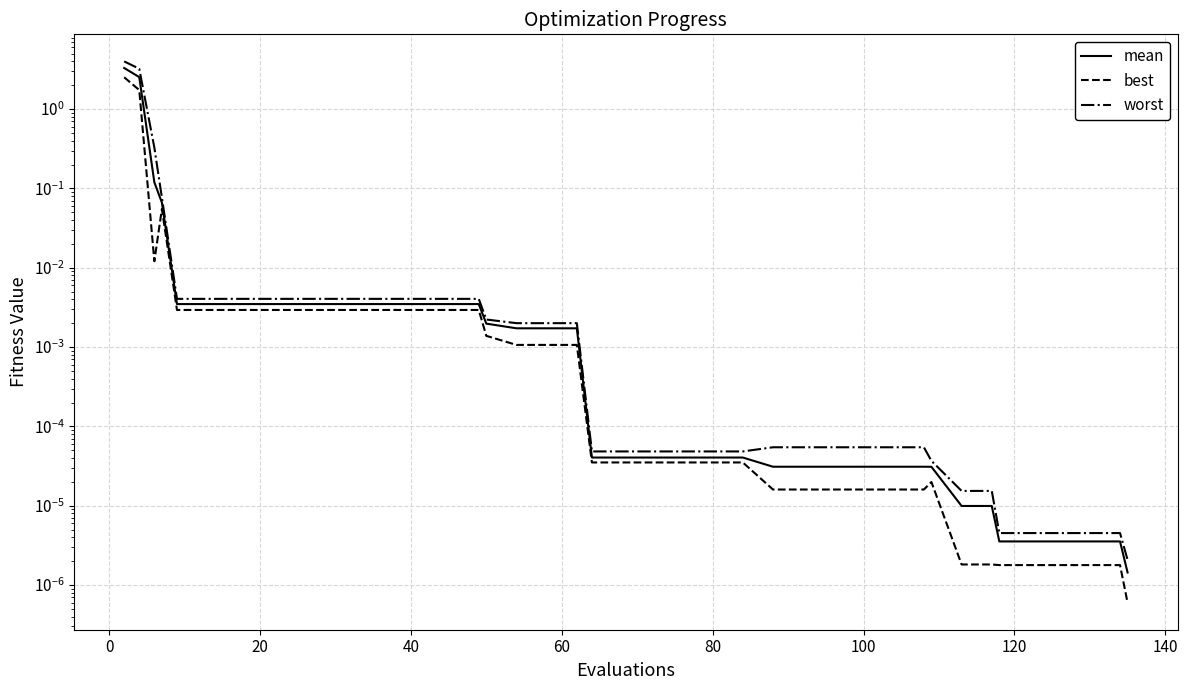

Rank the series by their average value, from lowest to highest.

best, mean, worst